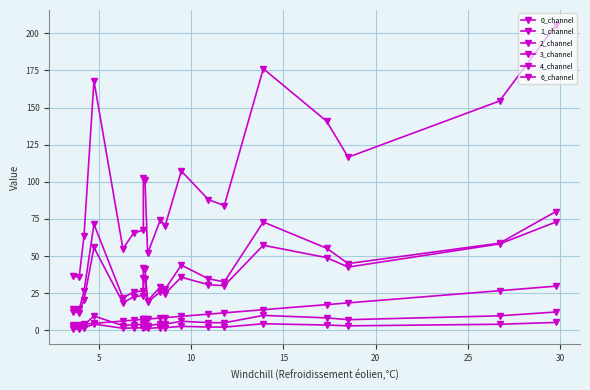

True or false: 6_channel and 0_channel cross at least once.

False